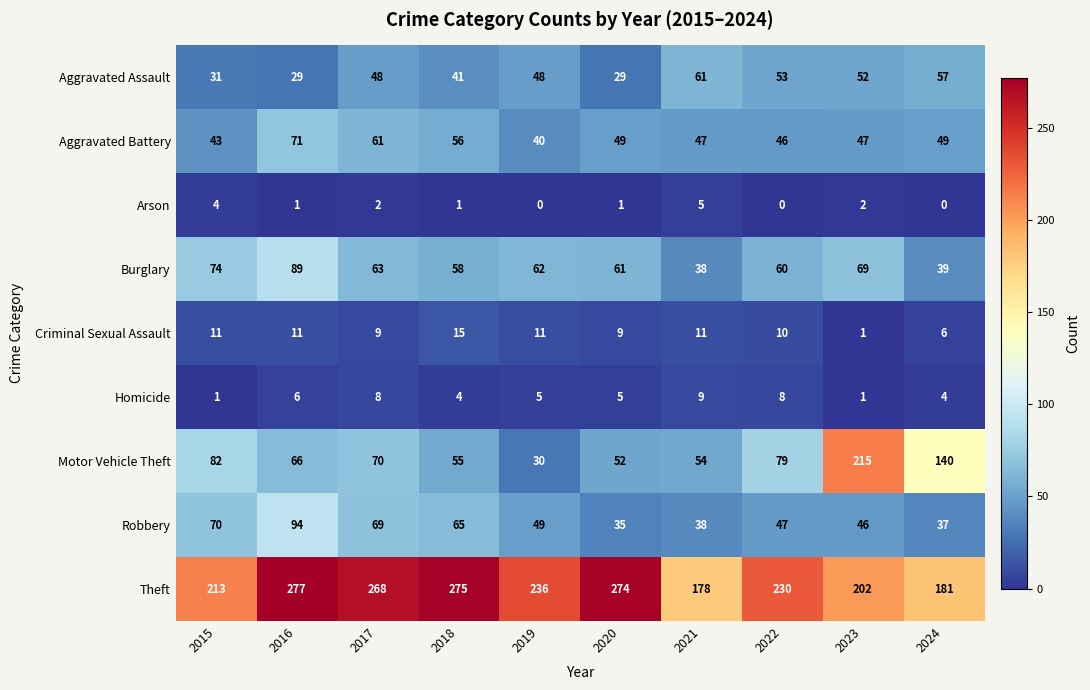

Which category has the lowest value in the Motor Vehicle Theft series?

2019